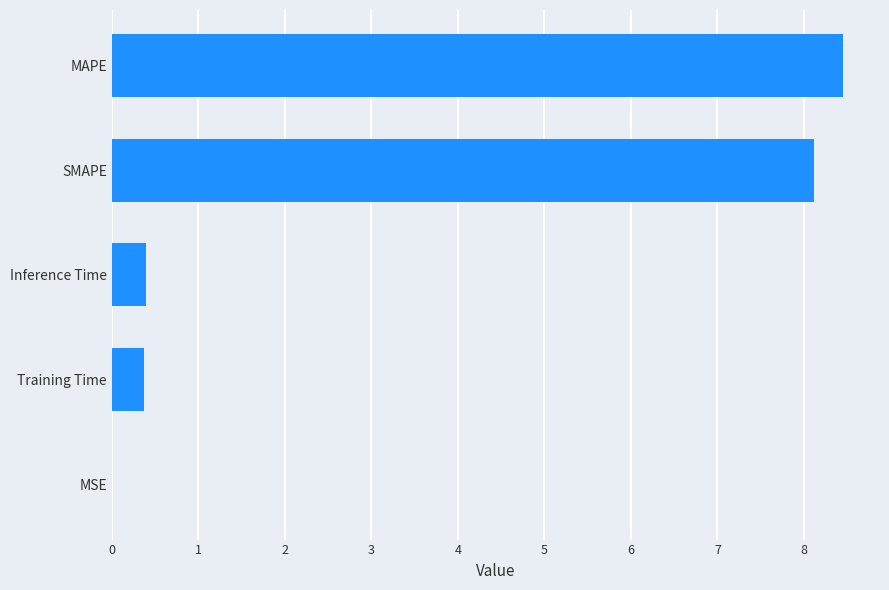

What is the maximum value shown in the chart?

8.5